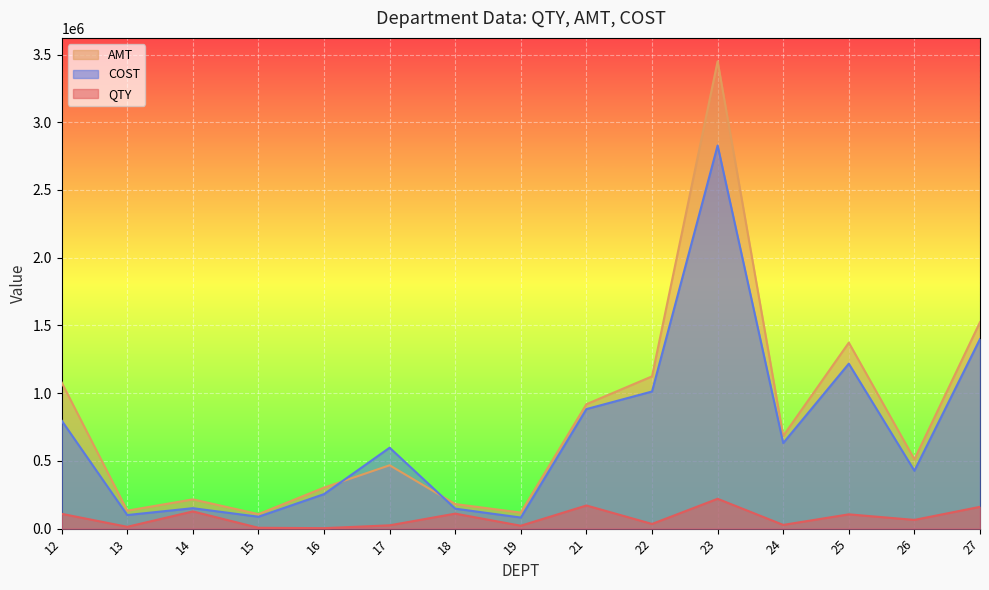

How many interior local peaks does the QTY series have?

5